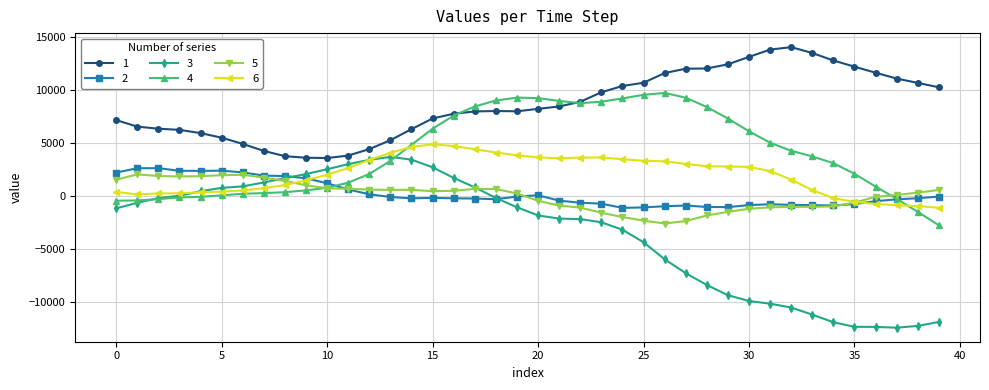

What is the maximum value shown in the chart?

14006